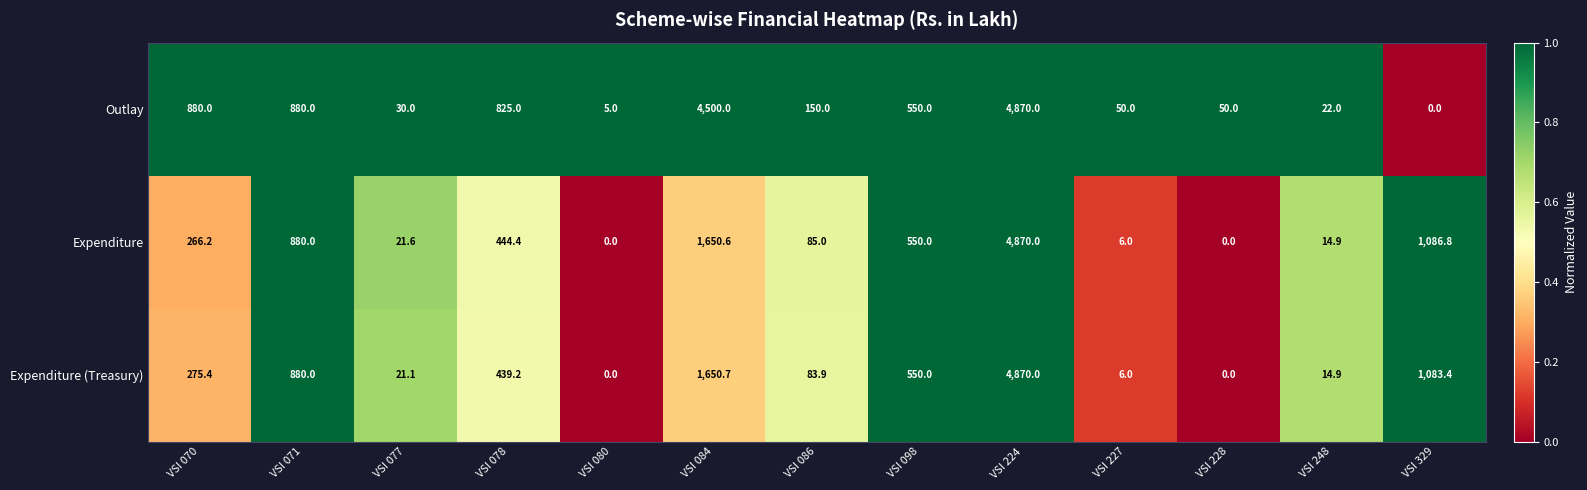

Which series has the largest total across all categories?

Outlay